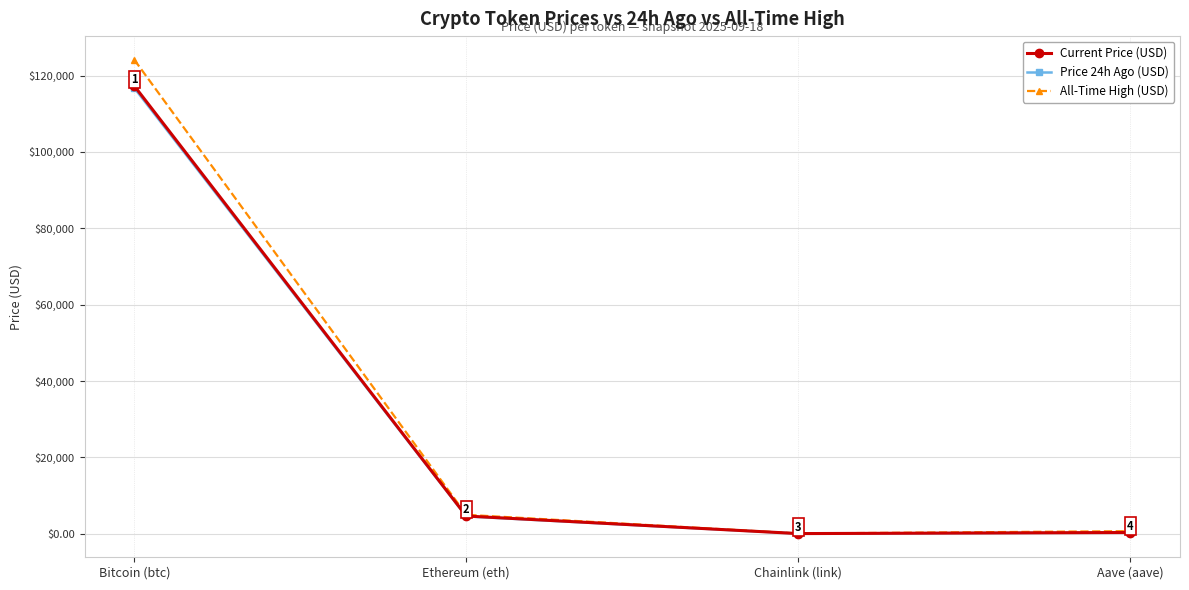

Which series changed the most between Bitcoin (btc) and Aave (aave)?

All-Time High (USD)